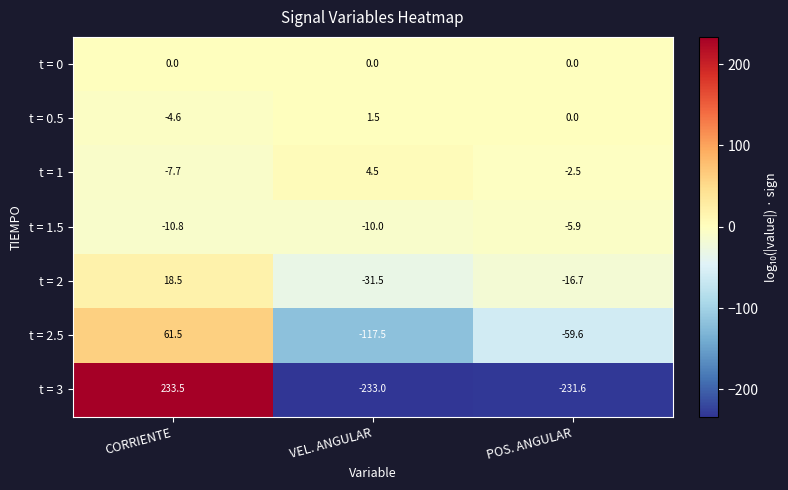

What is the difference between the t = 1.5 values at VEL. ANGULAR and POS. ANGULAR?

4.1